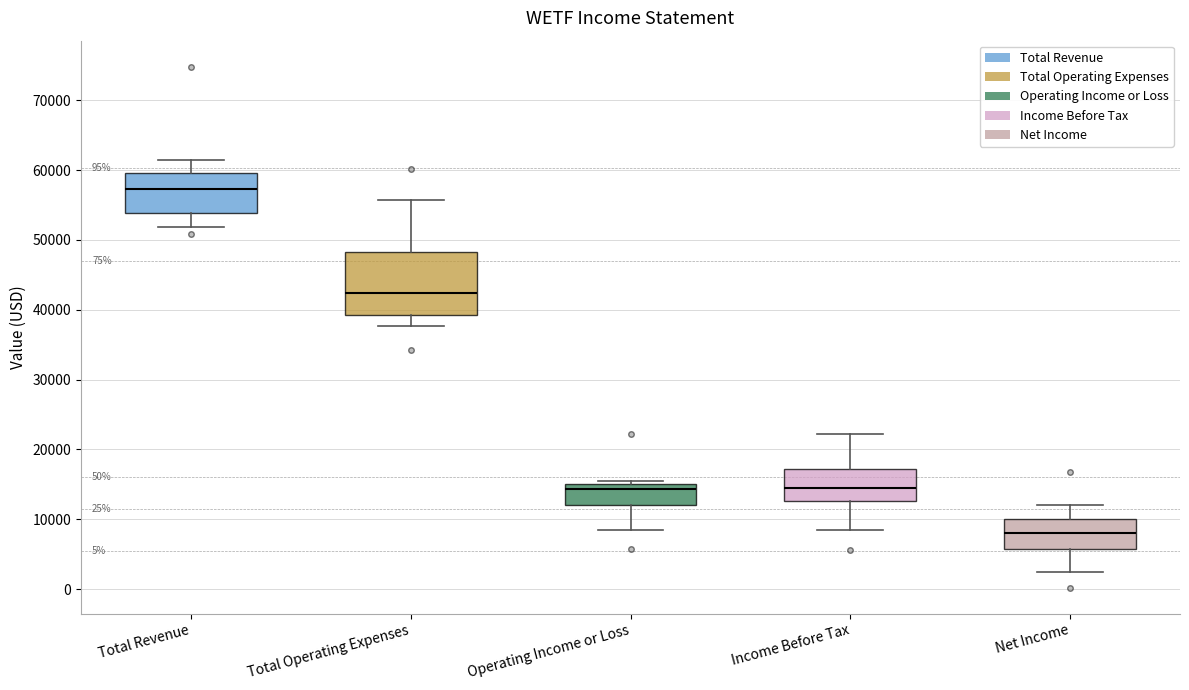

Where does the median line of the box for Income Before Tax sit on the y-axis? The values are not printed on the chart, so give them approximately, as read against the axis.

15000